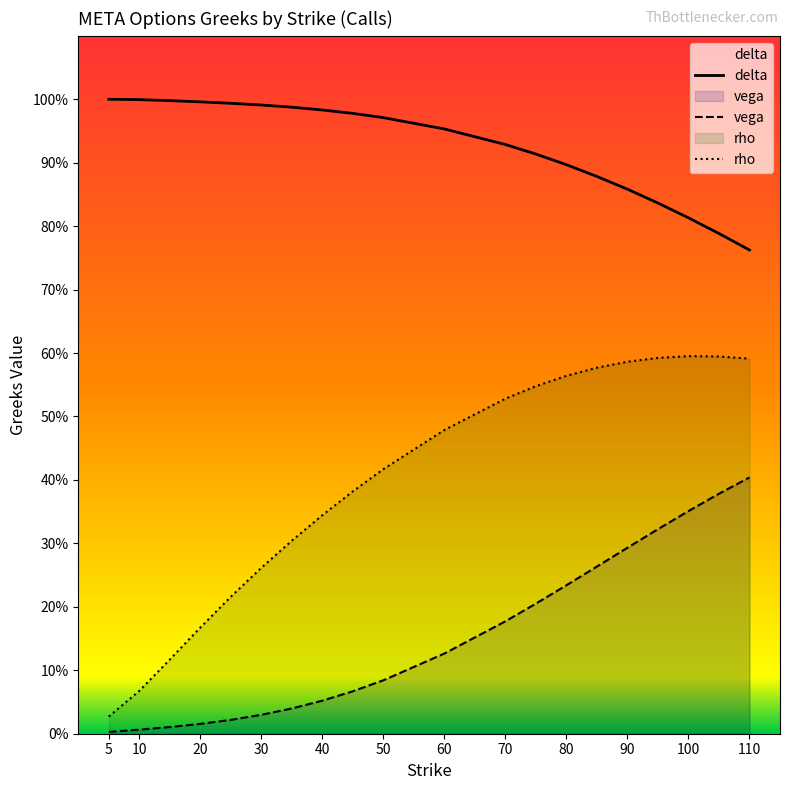

True or false: rho and delta intersect in this chart.

False